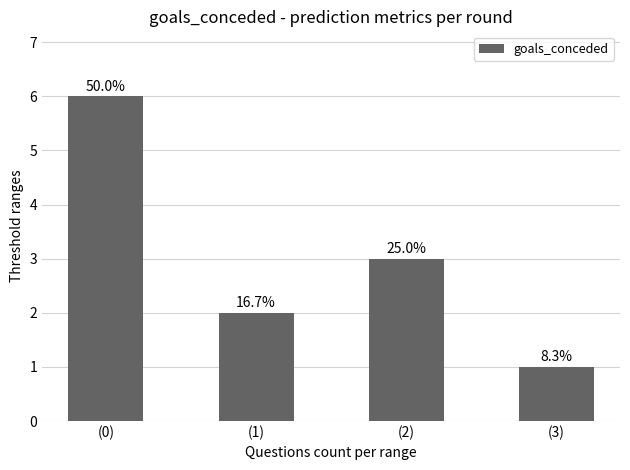

Does the chart contain any negative values?

No